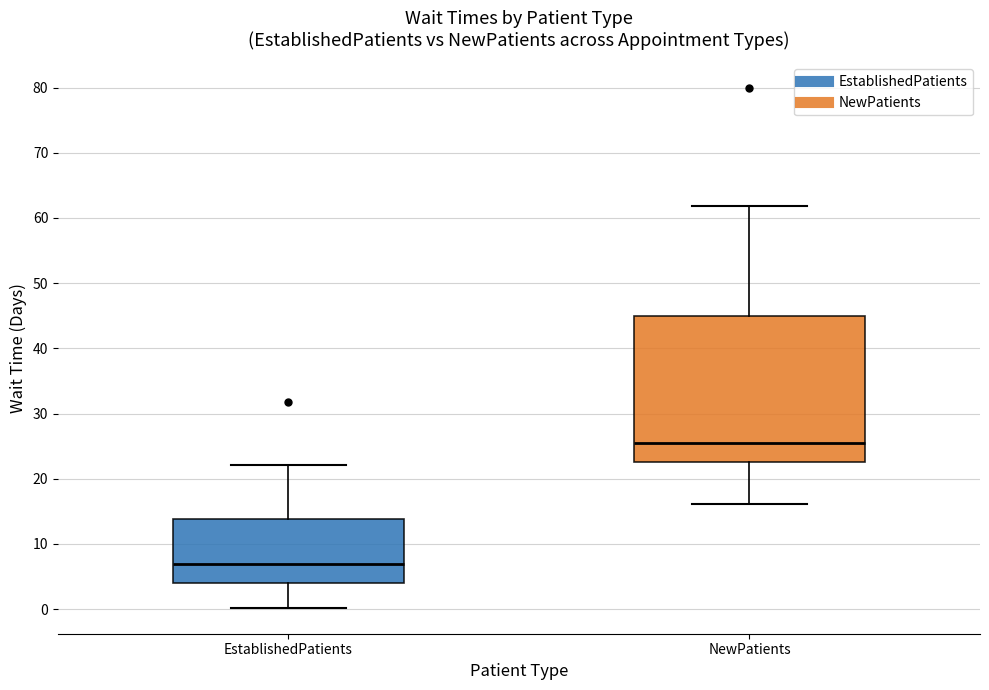

Which box is the tallest, from its lower edge to its upper edge?

NewPatients